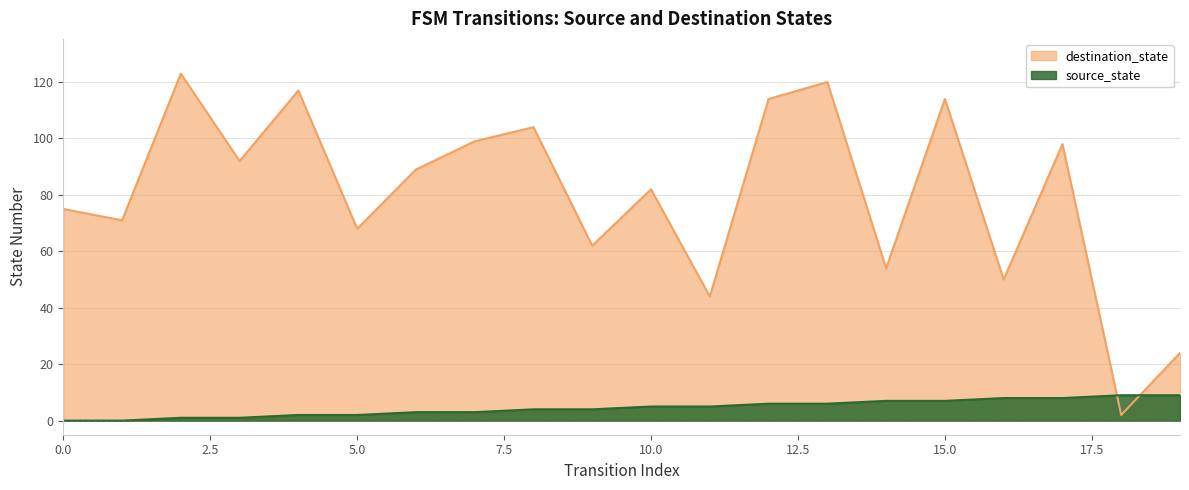

How many values in the source_state series exceed 5?

8